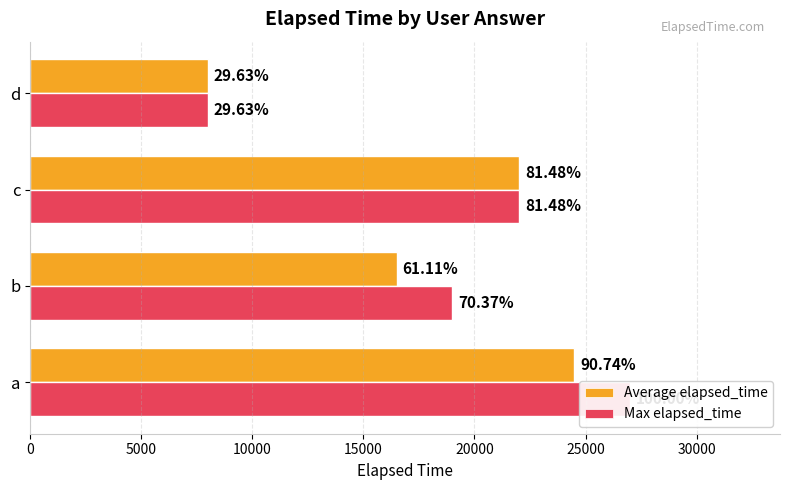

At c, list the series in order from smallest to largest.

Average elapsed_time, Max elapsed_time